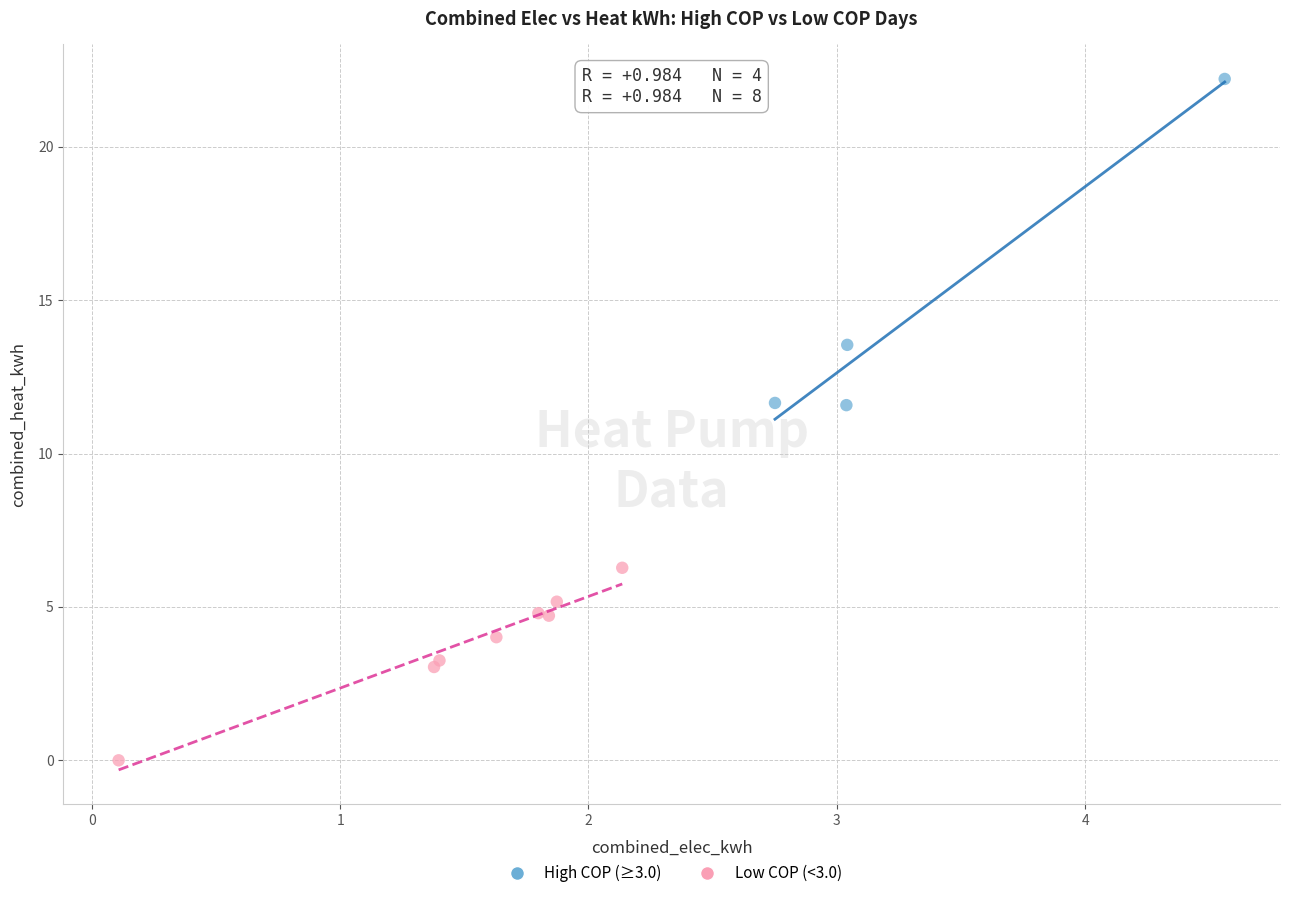

Which series has the widest spread of Y values?

High COP (≥3.0)